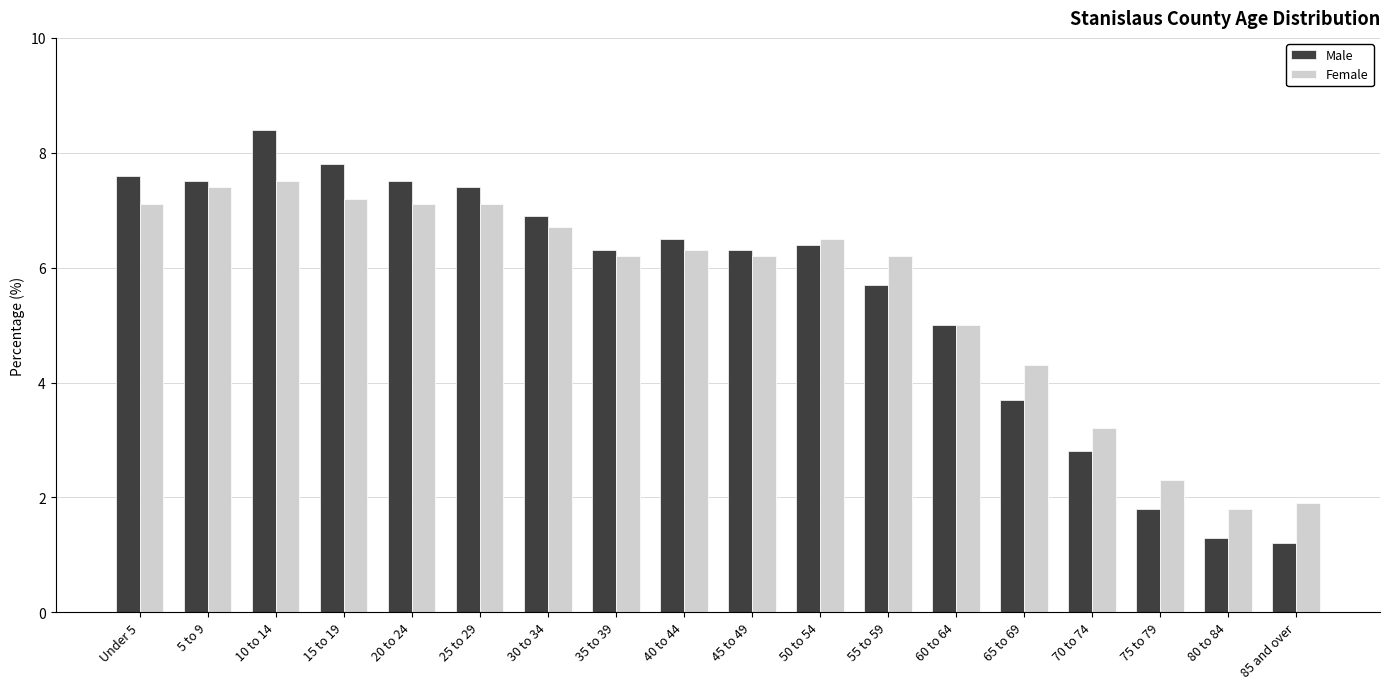

Which series has the largest range (max minus min)?

Male